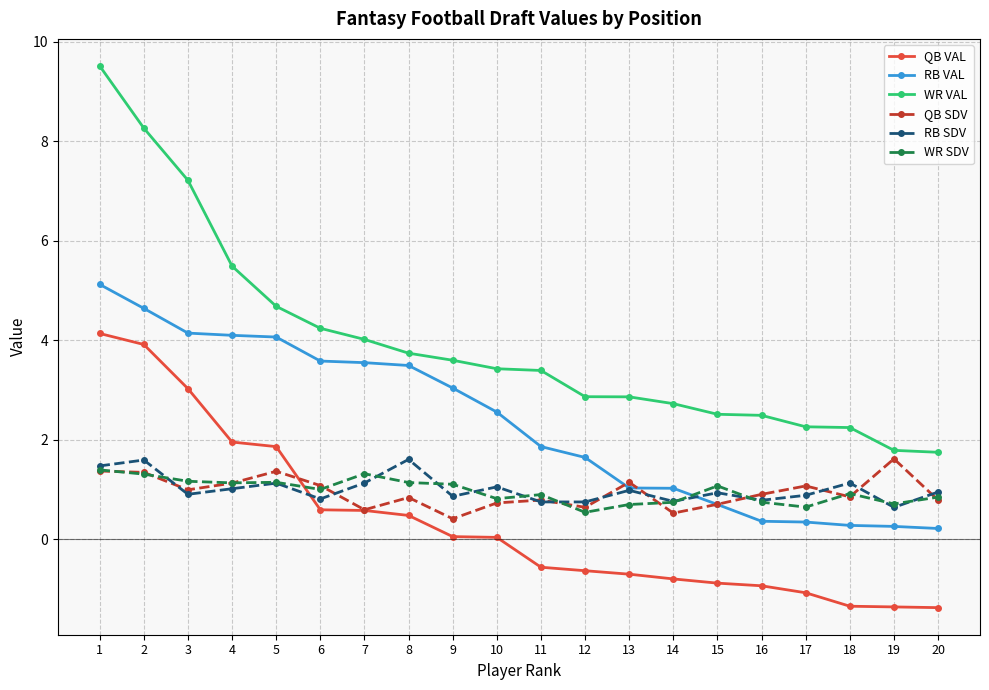

What is the value of the QB VAL point at the 13th from the left?

-0.7